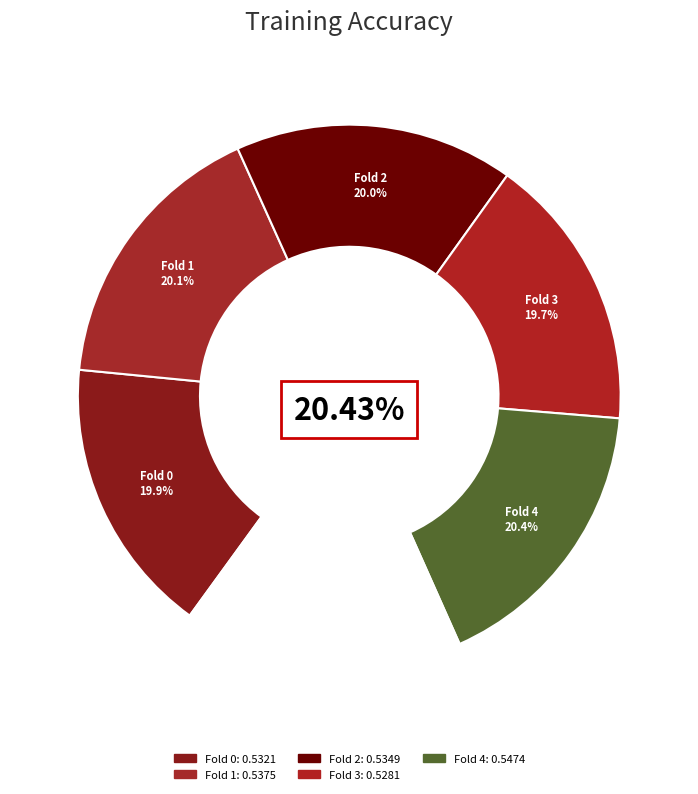

Combined, what portion of the pie is 0 and 4?

40.3%